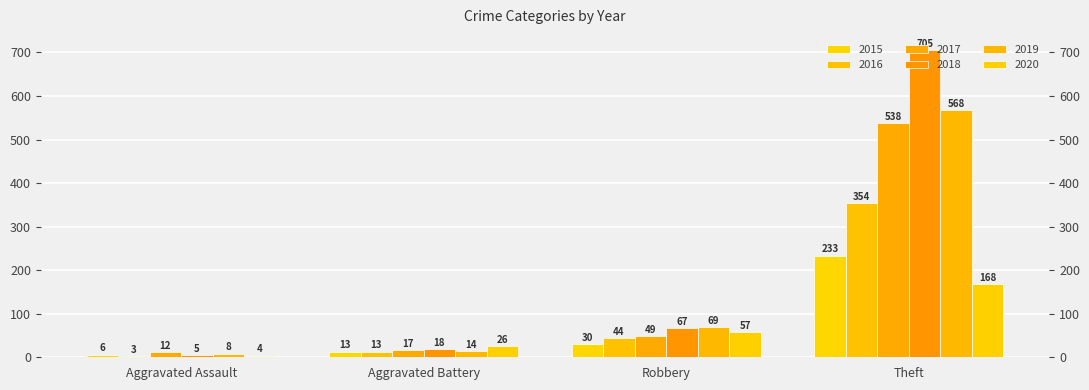

What are all the series names shown in the legend?

2015, 2016, 2017, 2018, 2019, 2020